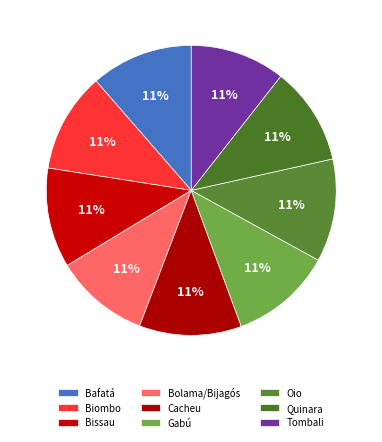

How many segments does this pie chart have?

9